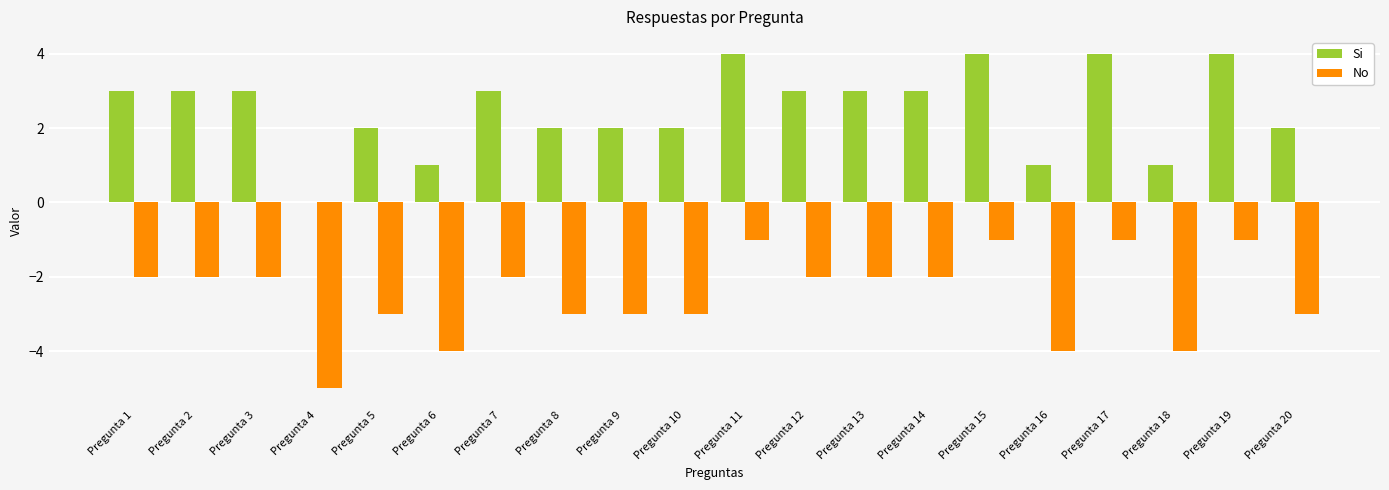

Is it true that Si equals 5 at Pregunta 2?

False